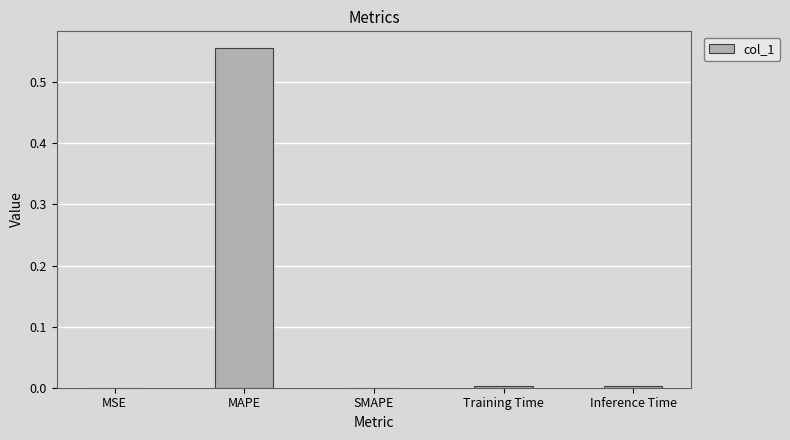

Are the bars horizontal?

No